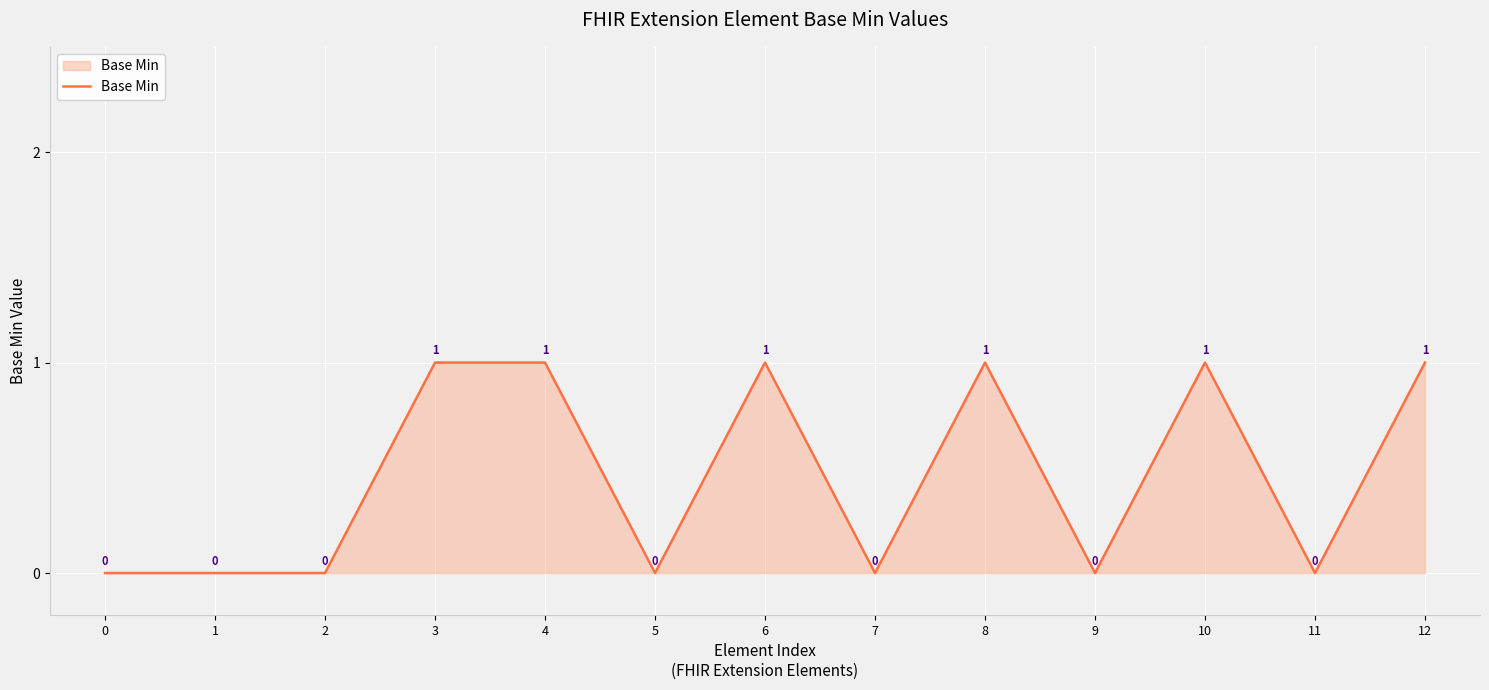

How many lines are shown in the chart?

1